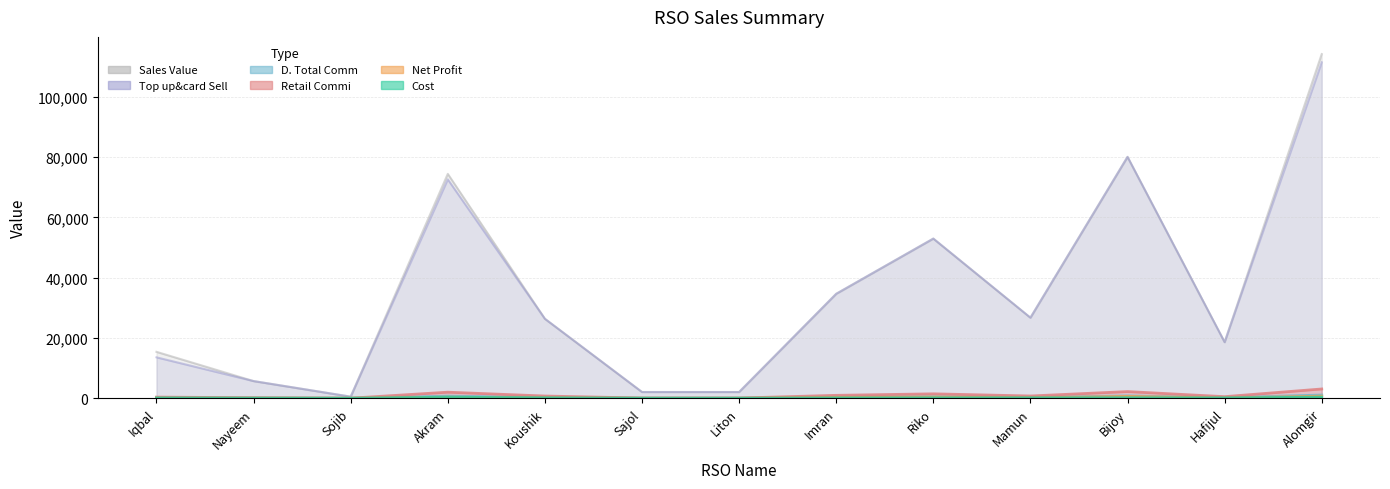

What is the difference between the second highest and second lowest values in the Net Profit series?

603.4